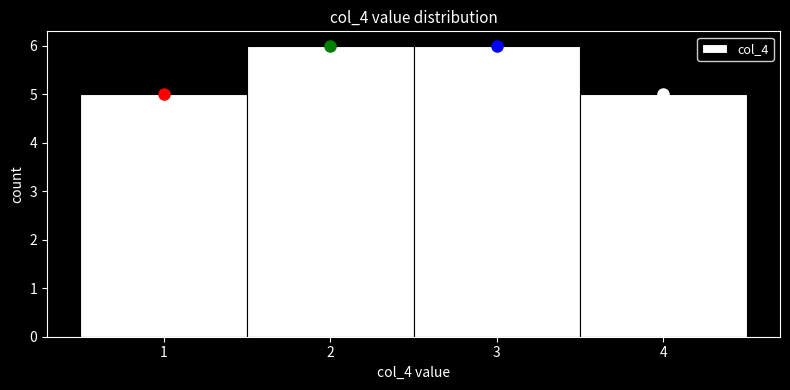

Reading left to right, list every bar in this chart as the range it spans on the x-axis followed by its height. The values are not printed on the chart, so give them approximately, as read against the axis.

0.5 to 1.5: 5
1.5 to 2.5: 6
2.5 to 3.5: 6
3.5 to 4.5: 5